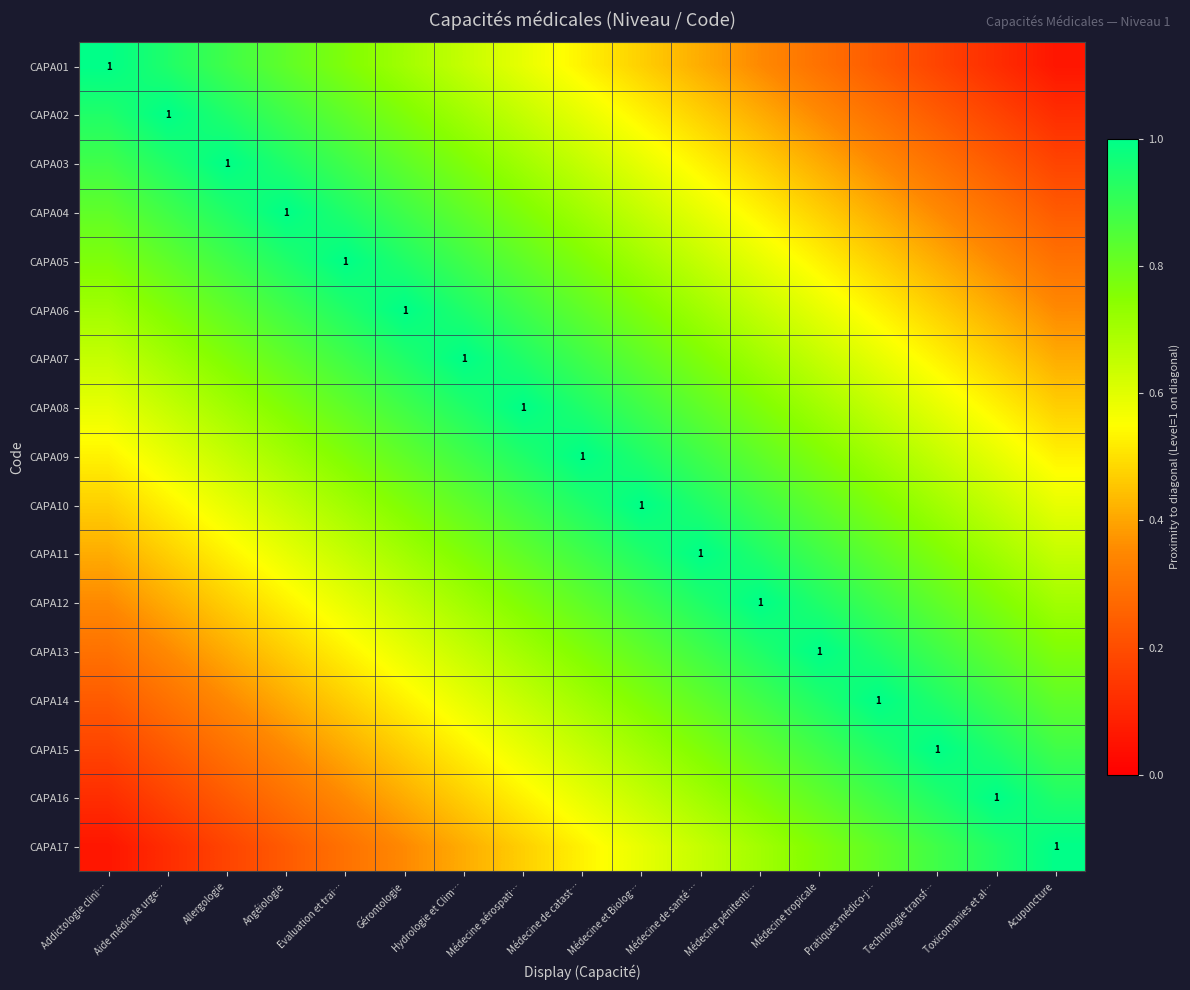

What value does the CAPA12 series have at Médecine de catast…?

0.8